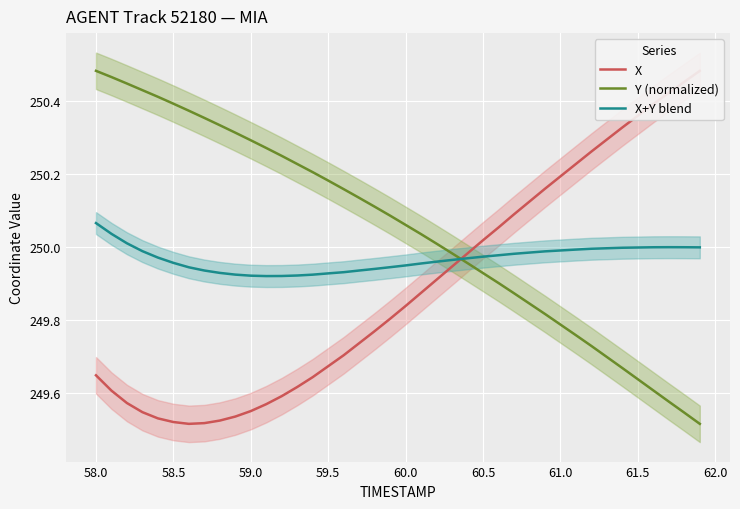

How many intersections are there between X+Y blend and X?

1